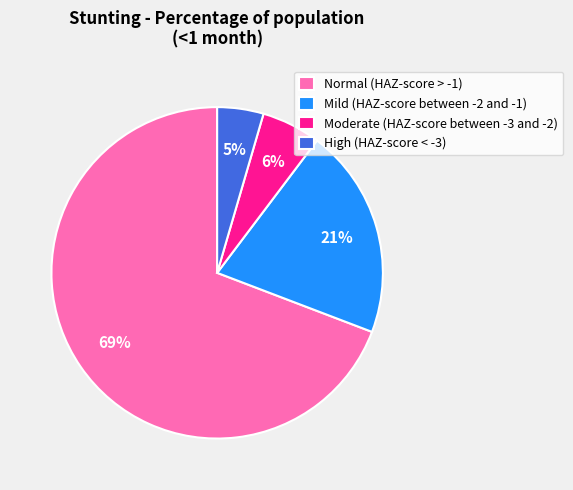

Does any single category account for the majority?

Yes